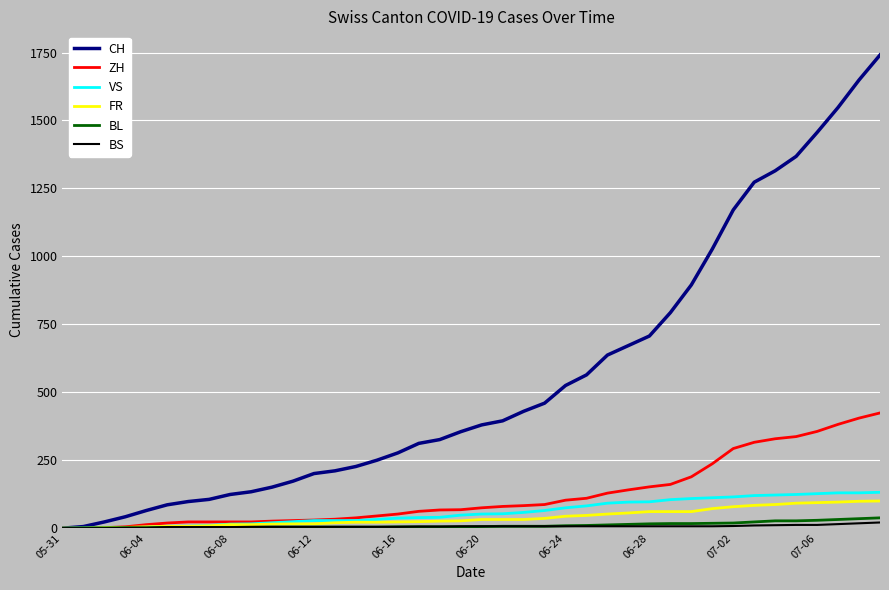

List the series in order of their peak value, highest first.

CH, ZH, VS, FR, BL, BS